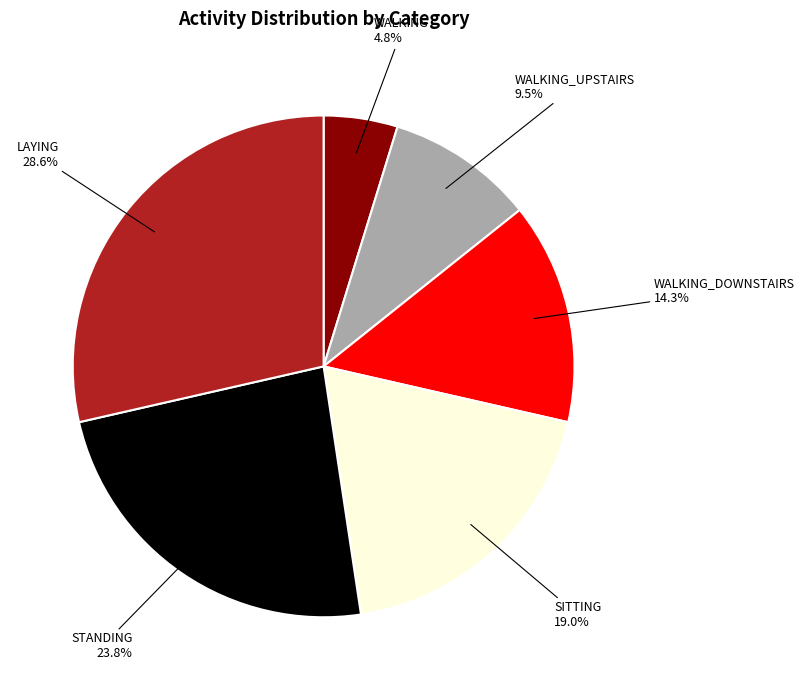

Does any single category account for the majority?

No